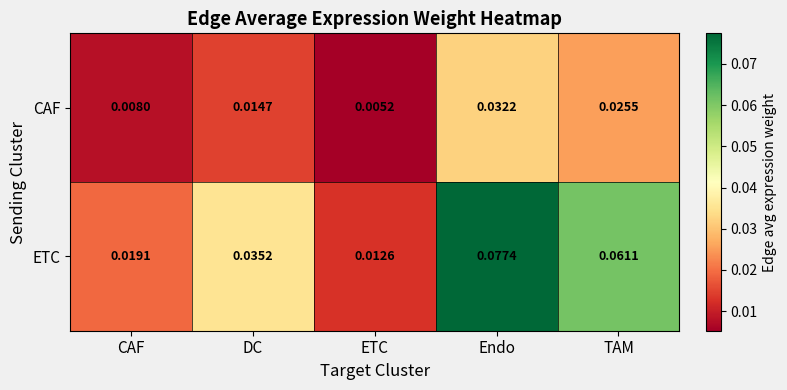

Count the number of categories in the chart.

5